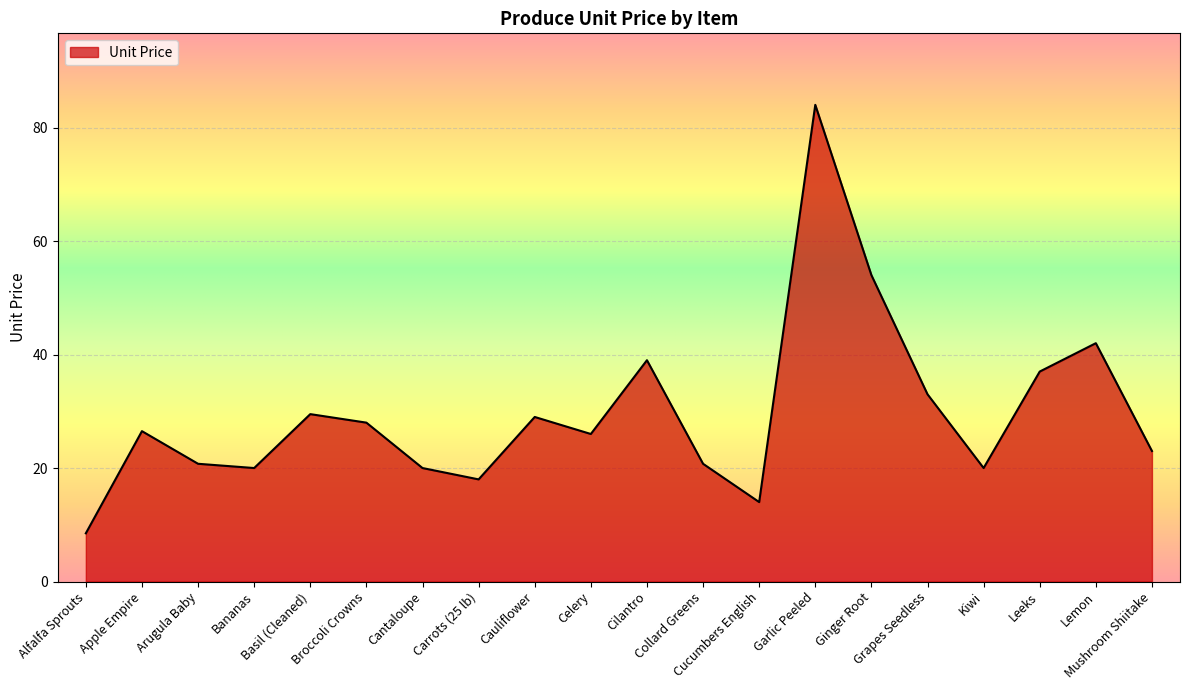

What is the difference between the maximum and minimum values?

75.5